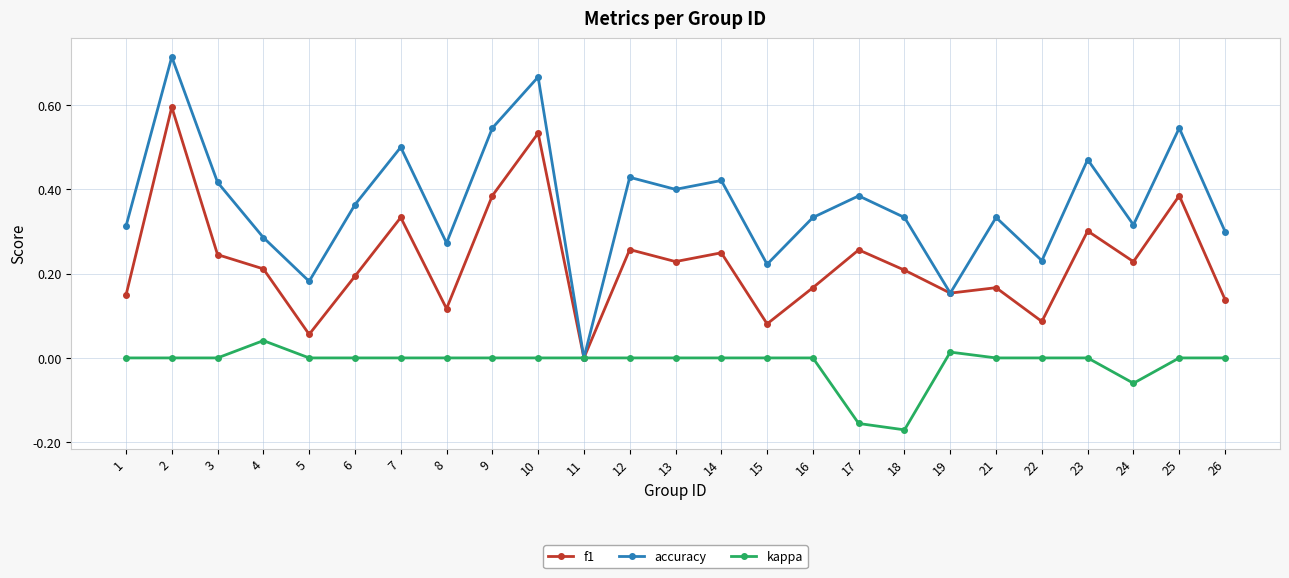

Which series has the largest range (max minus min)?

accuracy